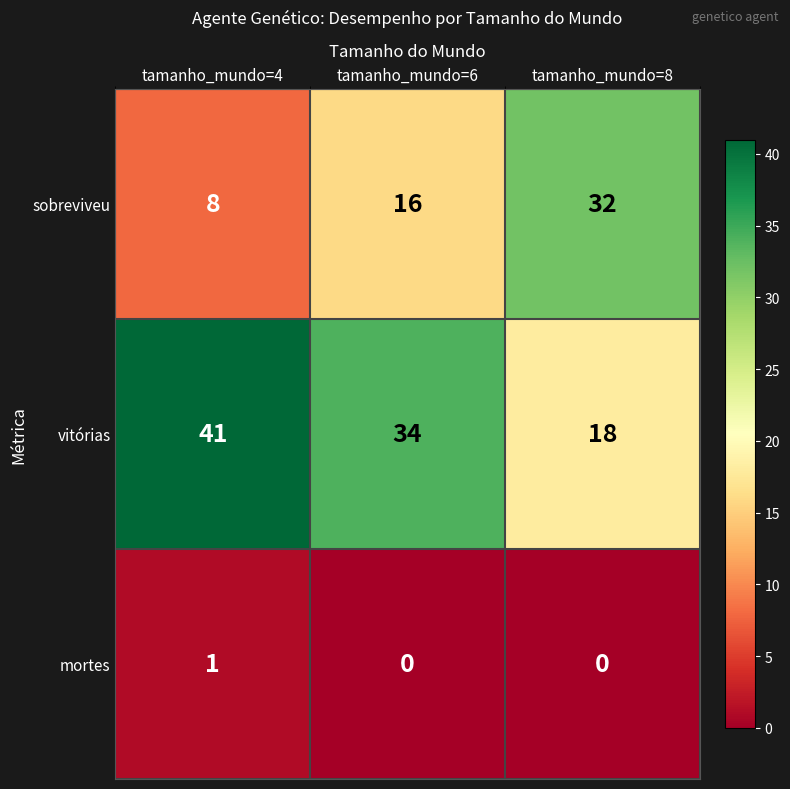

What is the minimum value for vitórias?

18